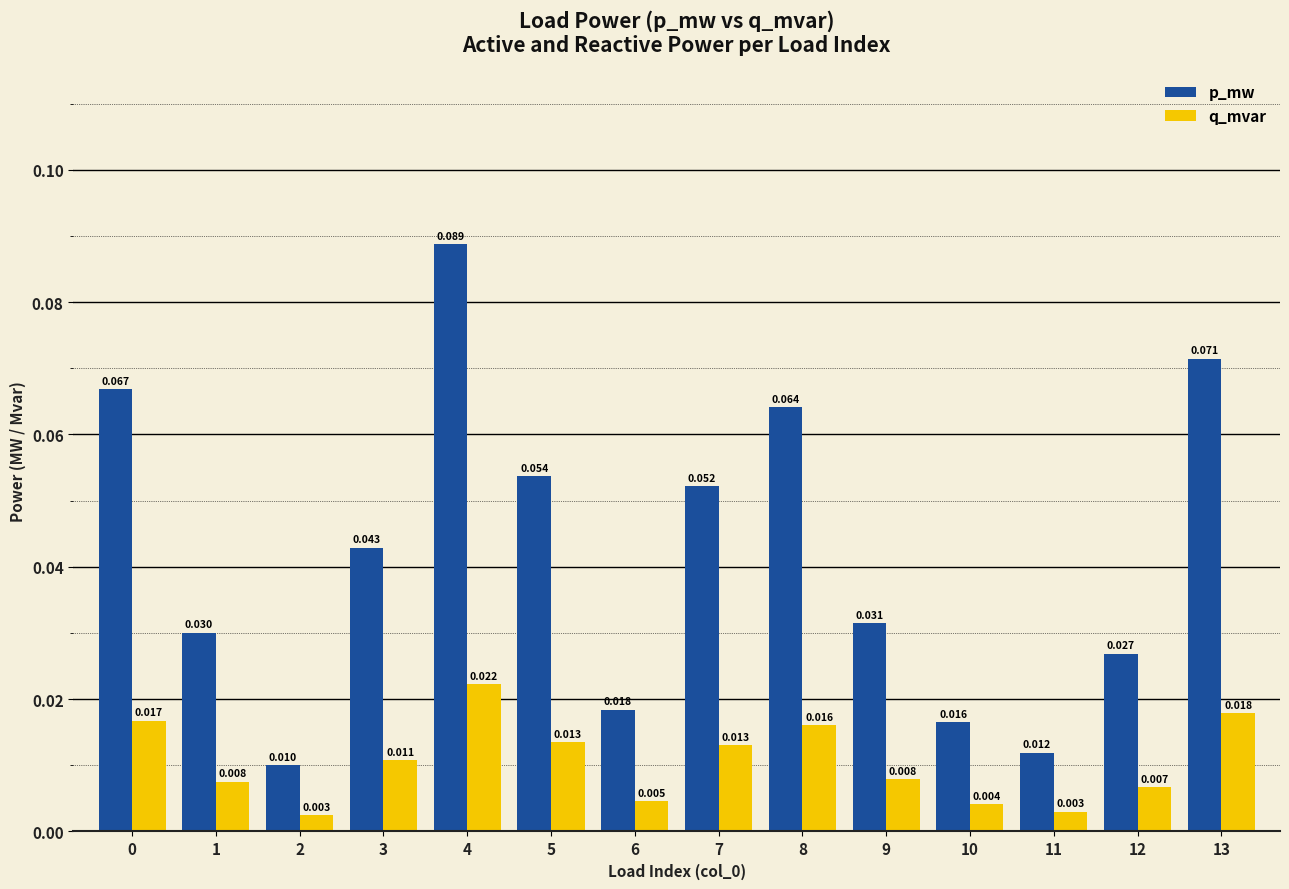

Is the value of q_mvar at 9 greater than the value of p_mw at 12?

No